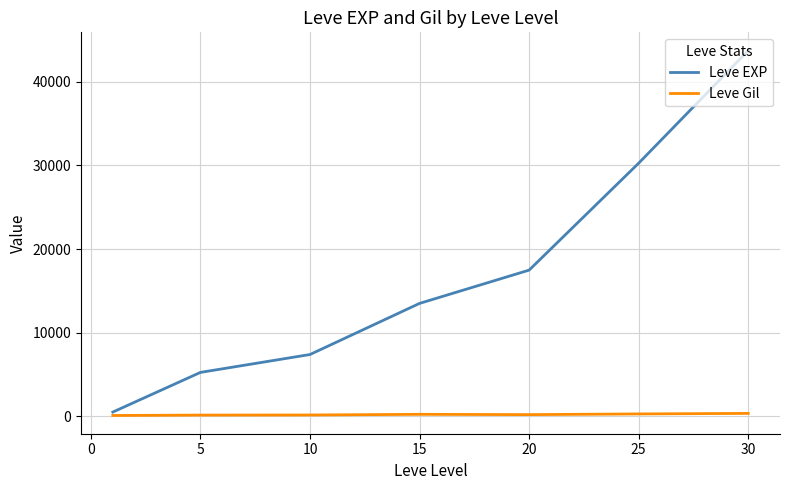

What are all the series names shown in the legend?

Leve EXP, Leve Gil